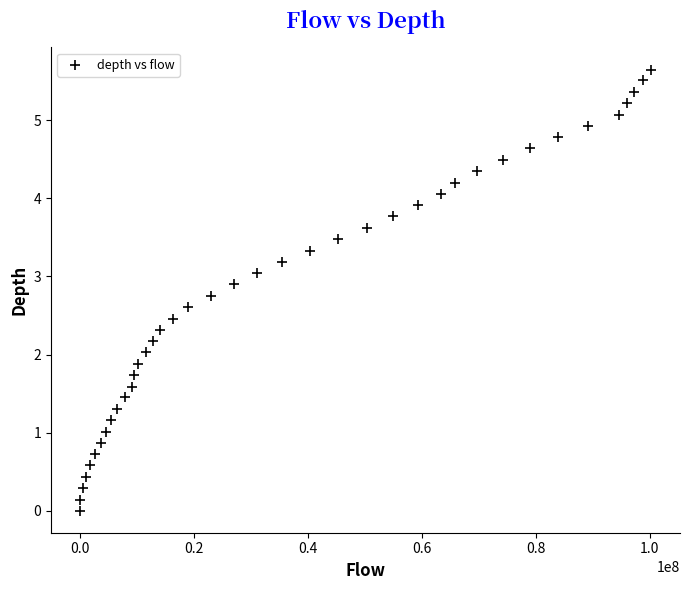

How many points are shown in the scatter plot?

40